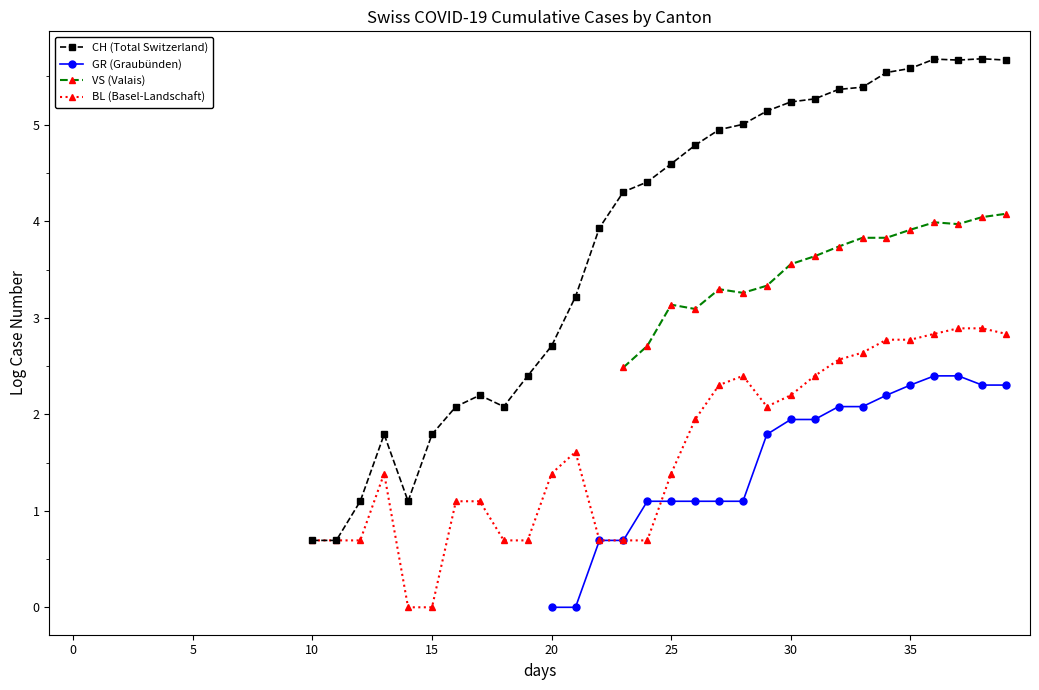

True or false: VS (Valais) and GR (Graubünden) cross at least once.

False